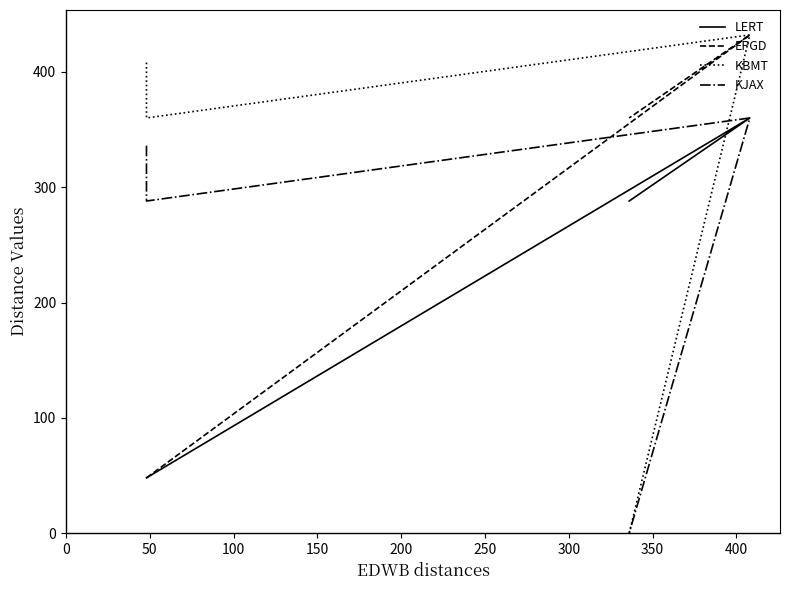

What is the spread (max minus min) of values at 50?

312